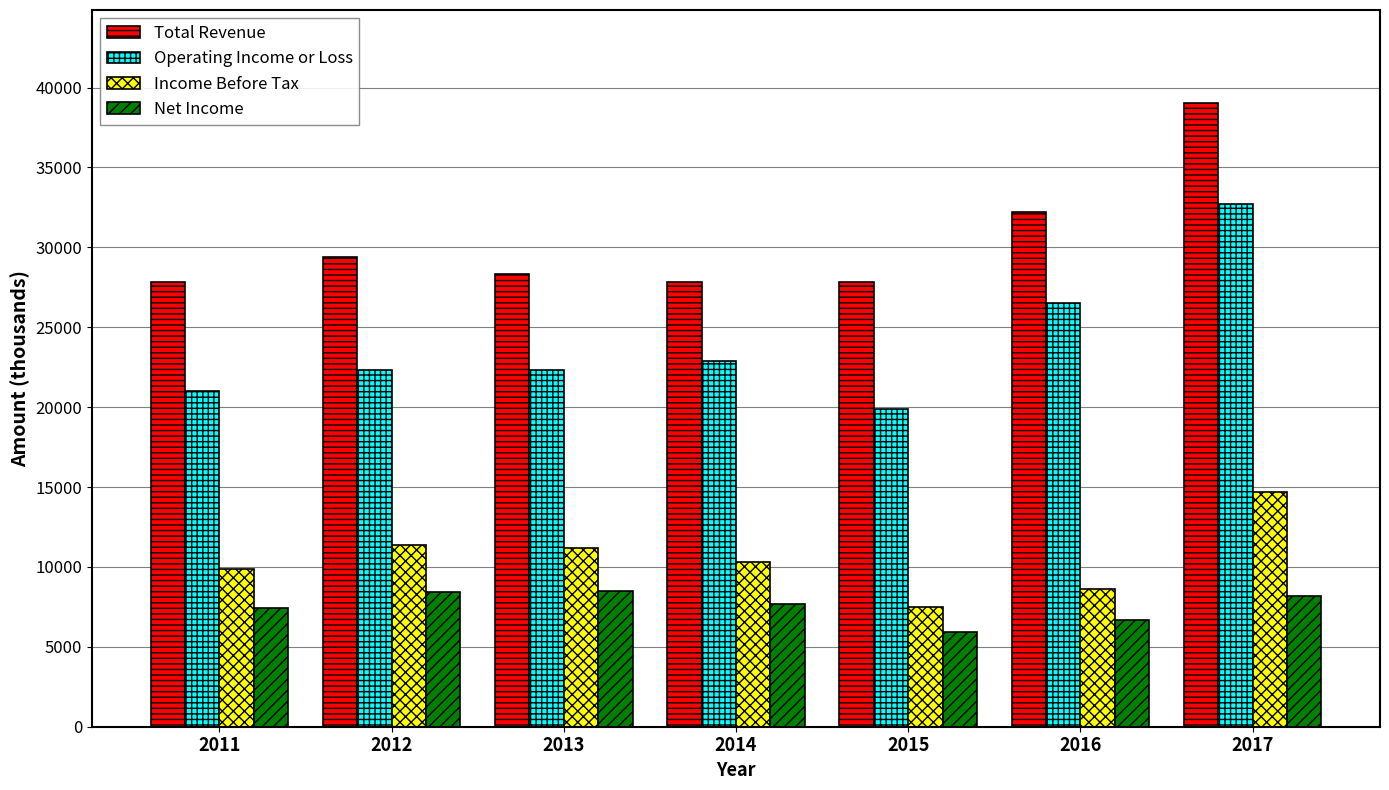

Where does the Total Revenue series first go above 28300?

2012